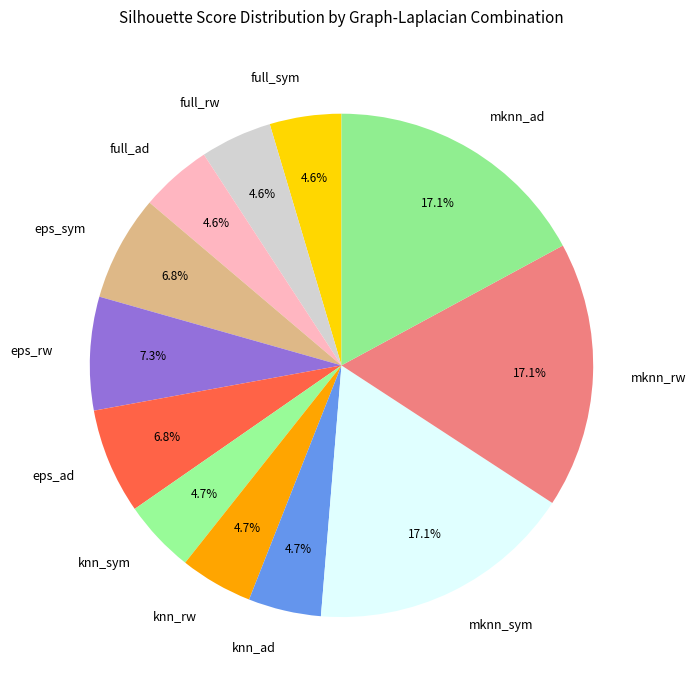

Which has a higher value, eps_ad or knn_sym?

eps_ad